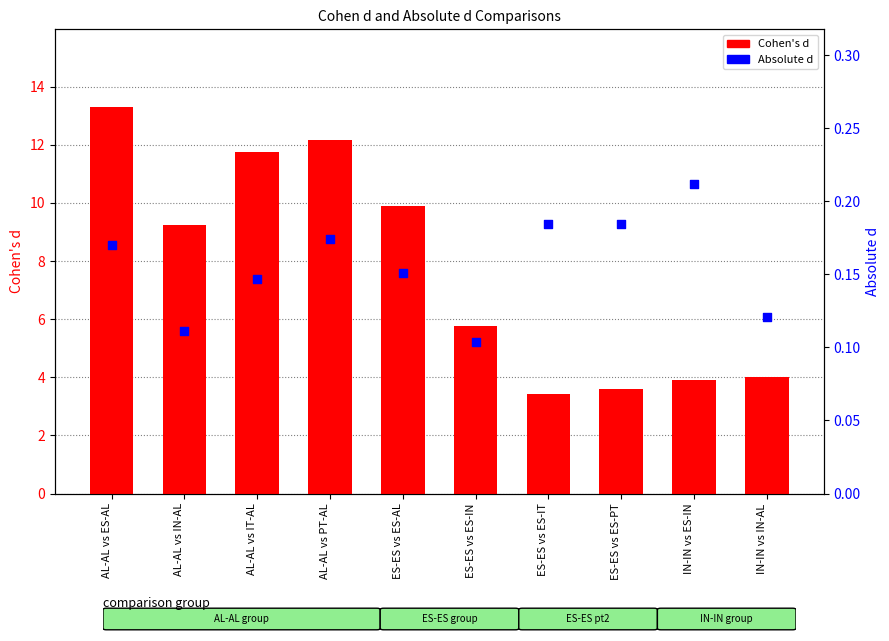

What are all the series names shown in the legend?

Cohen's d, Absolute d